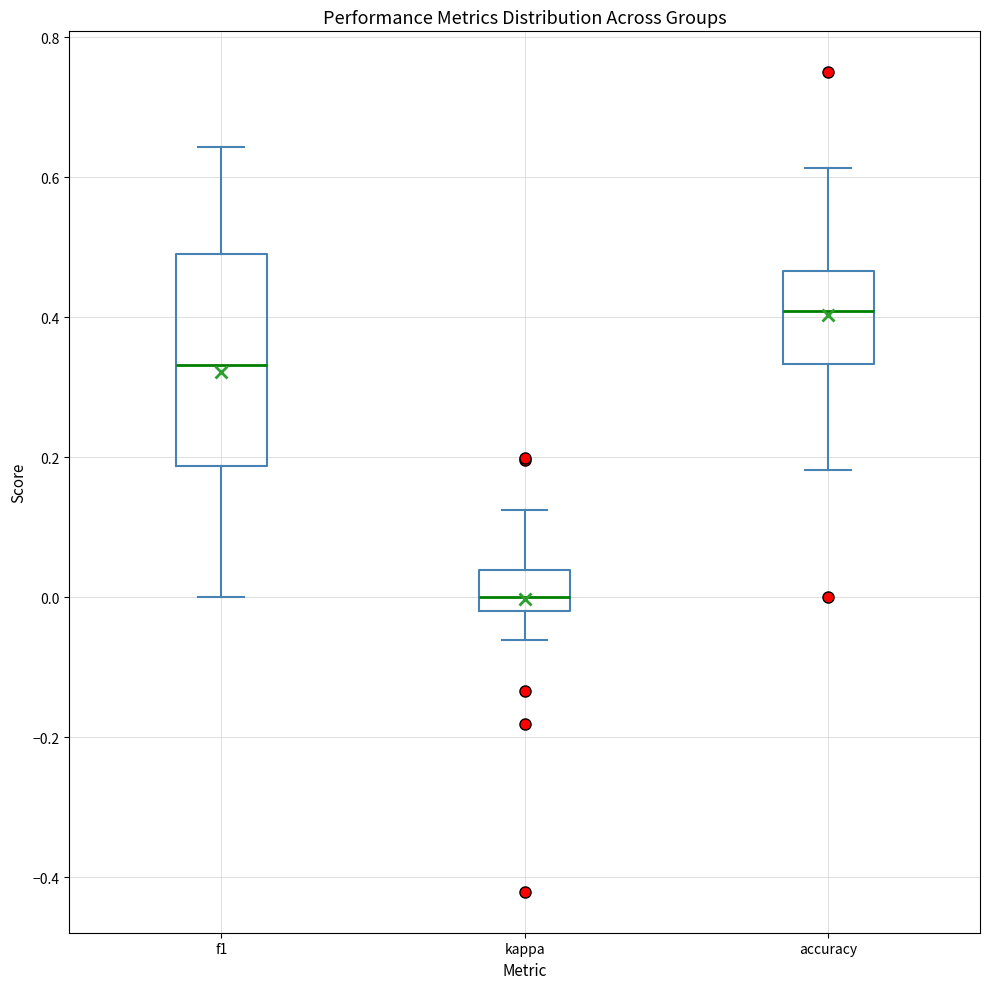

Reading left to right, read every box against the y-axis: the position of its median line, the range the box covers, and the ends of its whiskers. The values are not printed on the chart, so give them approximately, as read against the axis.

f1: median 0.34, box 0.18 to 0.50, whiskers 0.00 to 0.64
kappa: median 0.00, box -0.02 to 0.04, whiskers -0.06 to 0.12
accuracy: median 0.40, box 0.34 to 0.46, whiskers 0.18 to 0.62